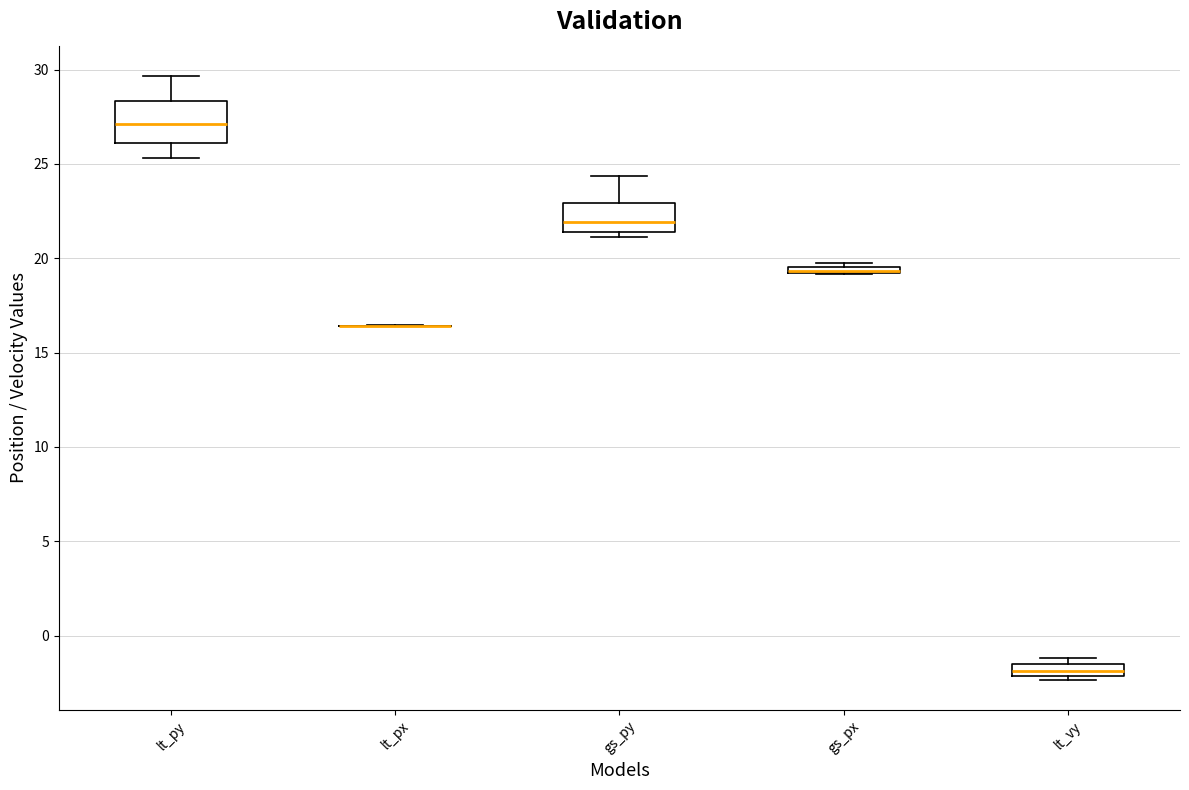

Comparing the boxes themselves (not the whiskers), which one is the tallest?

lt_py